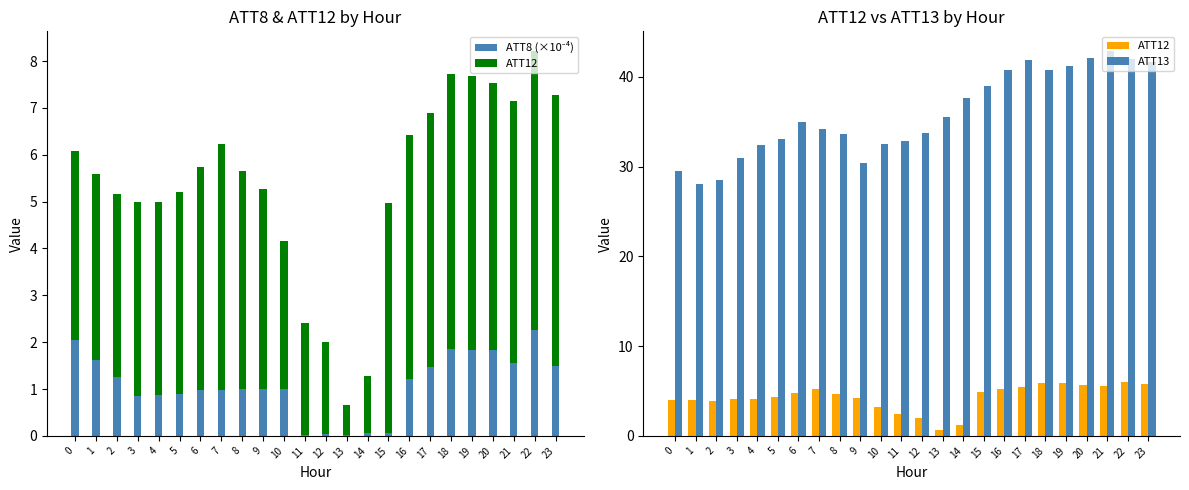

What is the difference between the maximum and minimum values in the ATT8 (×10⁻⁴) series?

2.2